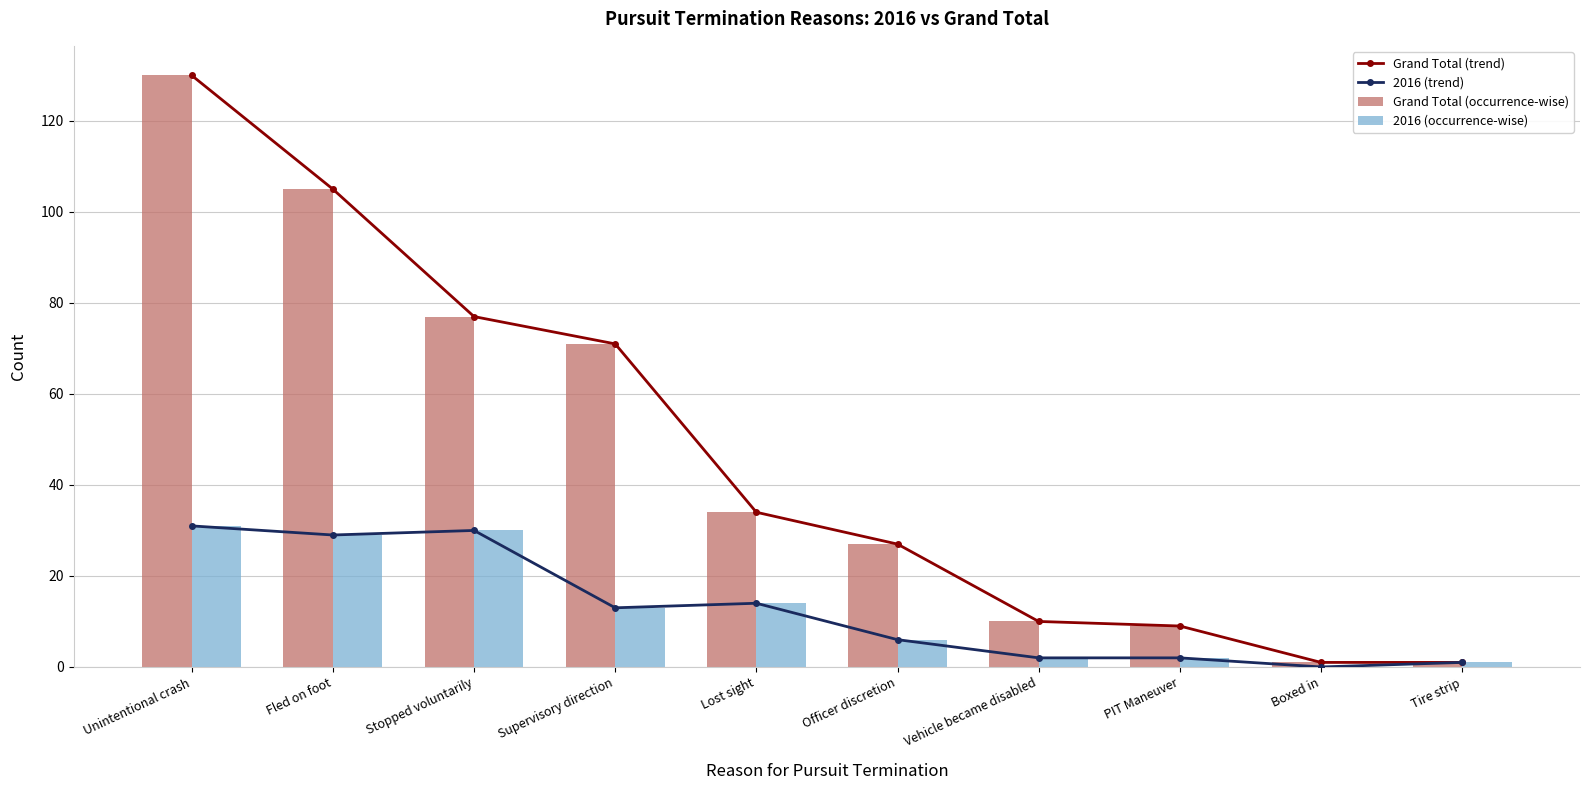

List the labels in order of Grand Total (trend) value, largest first.

Unintentional crash, Fled on foot, Stopped voluntarily, Supervisory direction, Lost sight, Officer discretion, Vehicle became disabled, PIT Maneuver, Boxed in, Tire strip